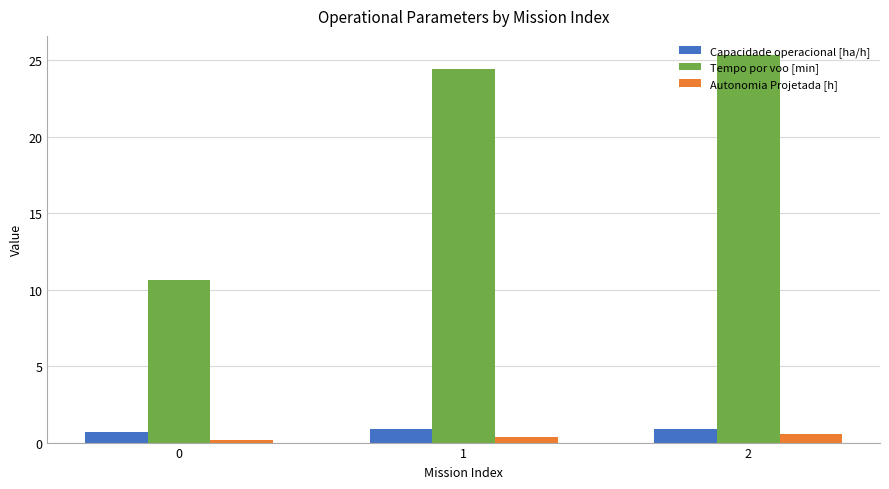

Is the value of Capacidade operacional [ha/h] at 0 greater than the value of Autonomia Projetada [h] at 0?

Yes